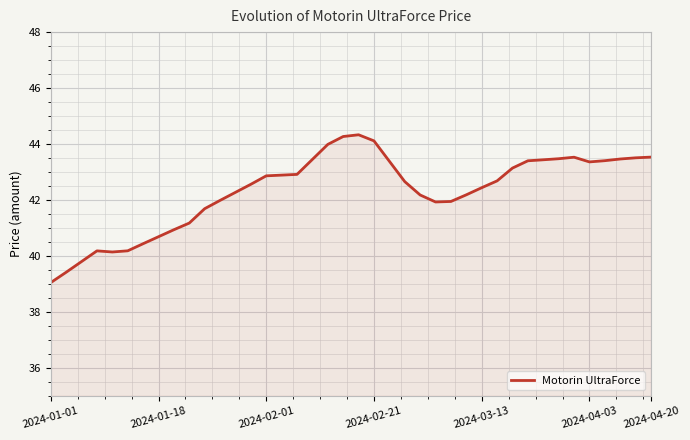

What is the difference between the maximum and minimum values?

5.3